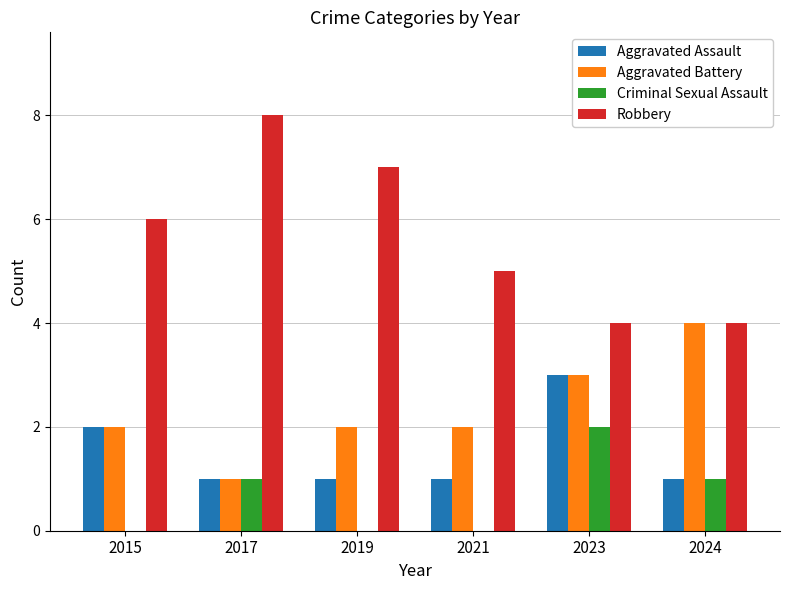

What is the sum of all Criminal Sexual Assault values?

4